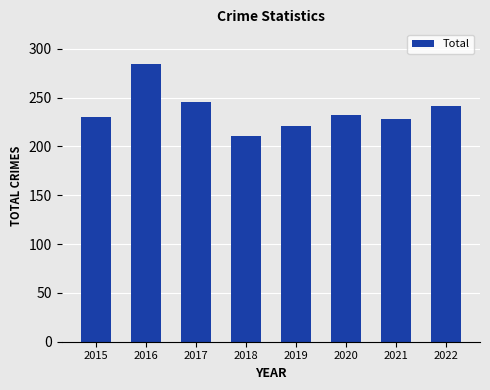

What is the value of the 1st bar from the left?

230